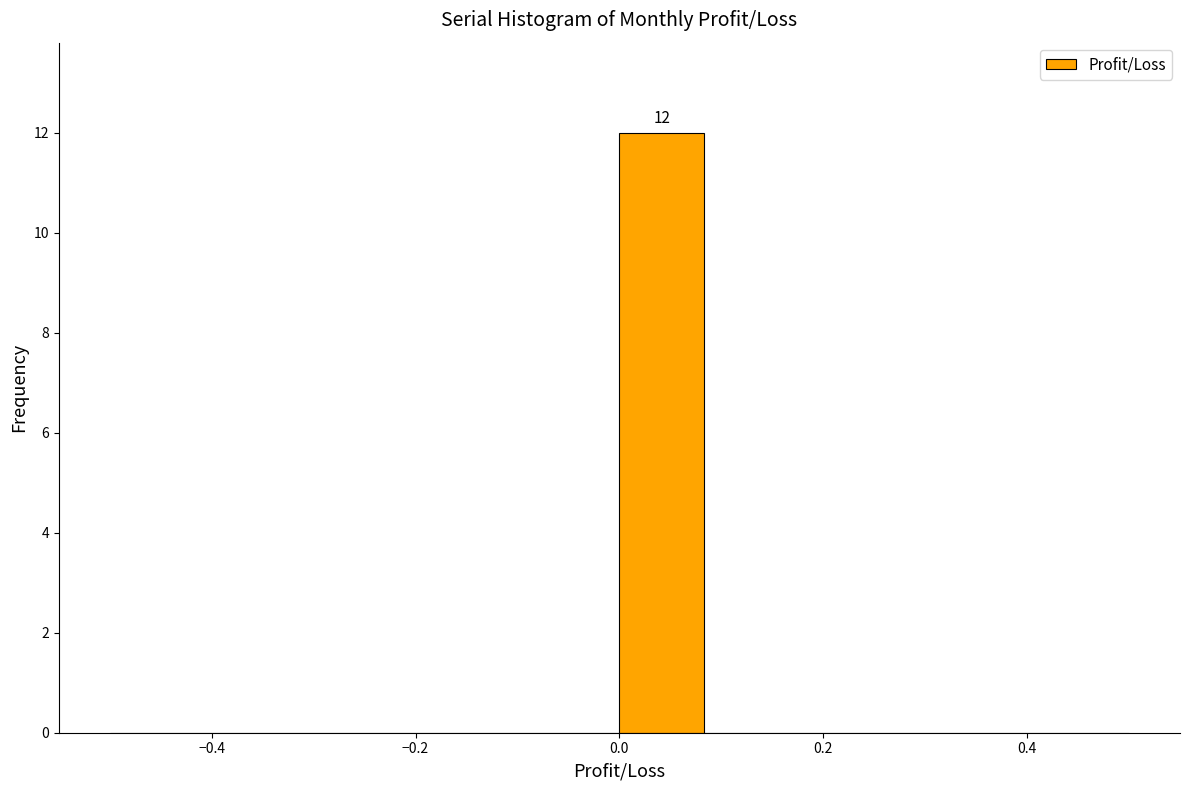

Which range on the x-axis has the tallest bar?

0.00 to 0.08